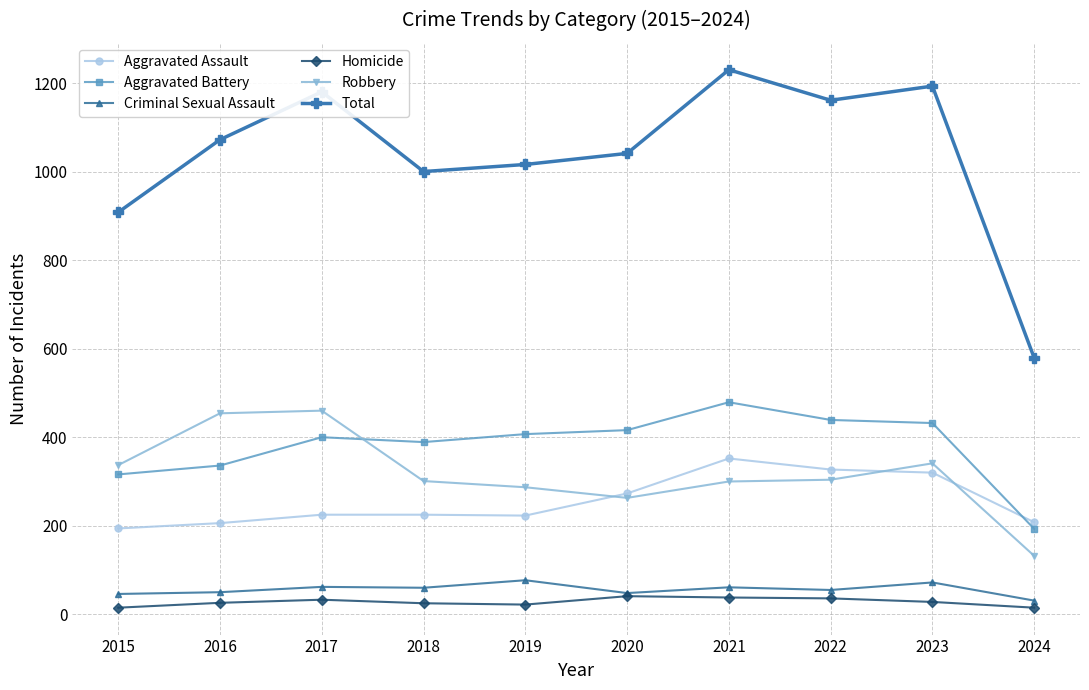

Is the value of Homicide at 2021 greater than the value of Criminal Sexual Assault at 2019?

No